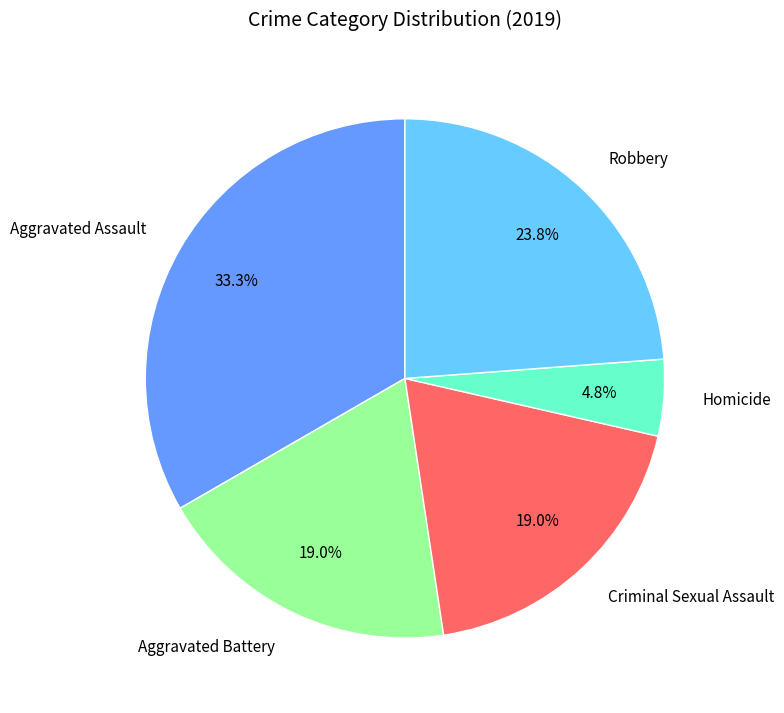

To the nearest percent, what is the difference between the largest and smallest slice percentages?

29%